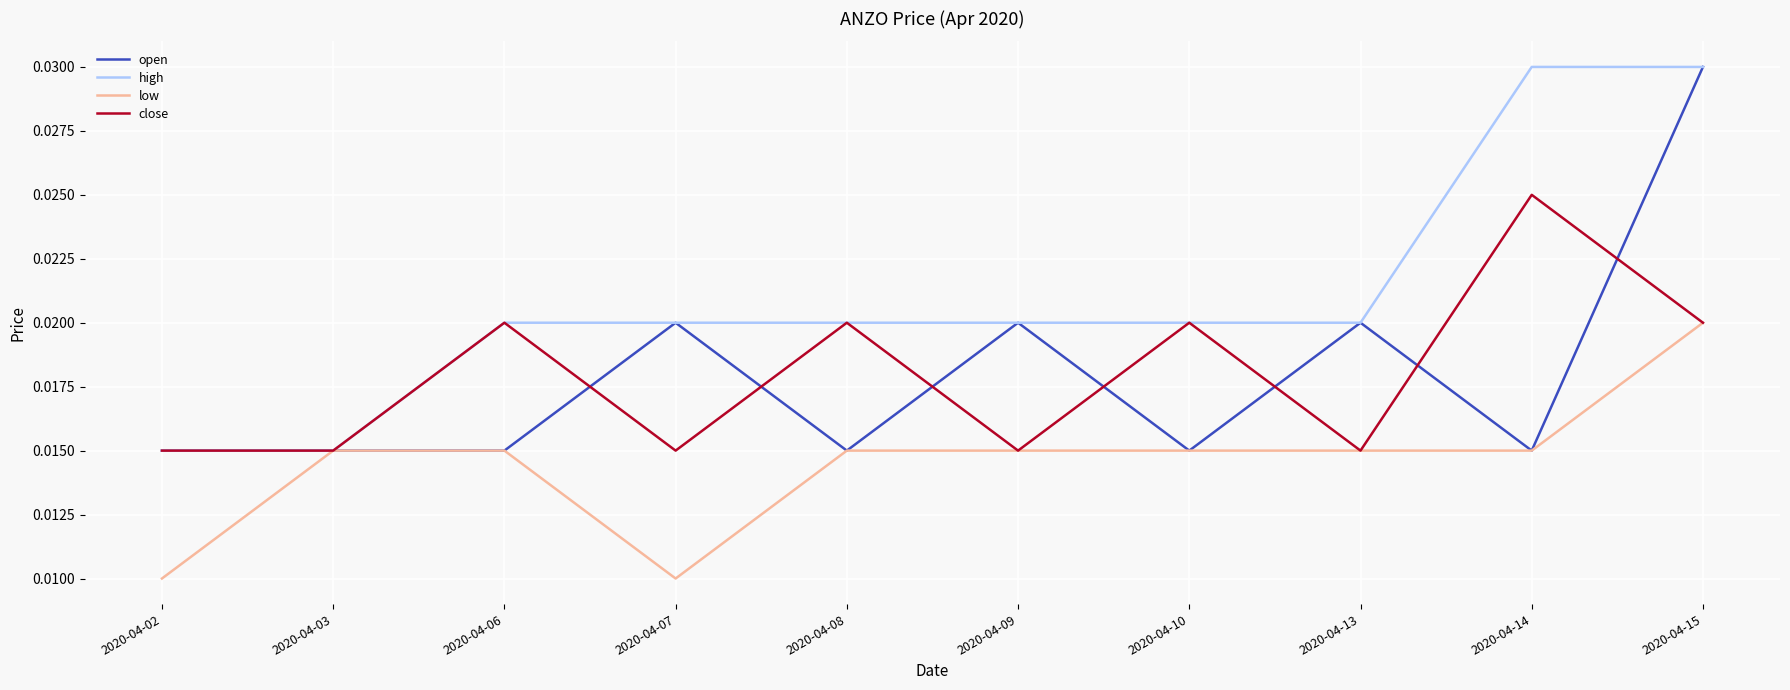

Which series has the largest total across all categories?

high